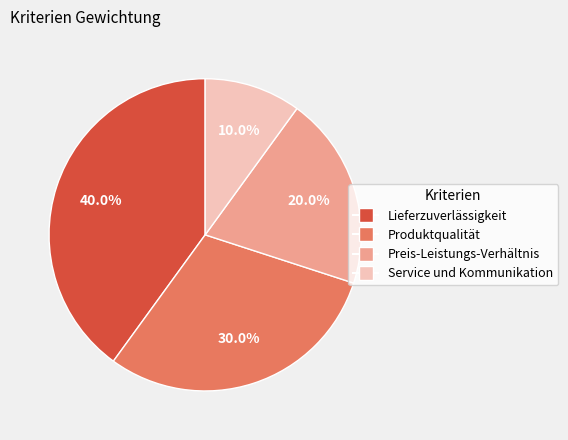

To the nearest percent, what portion does Produktqualität represent?

30%